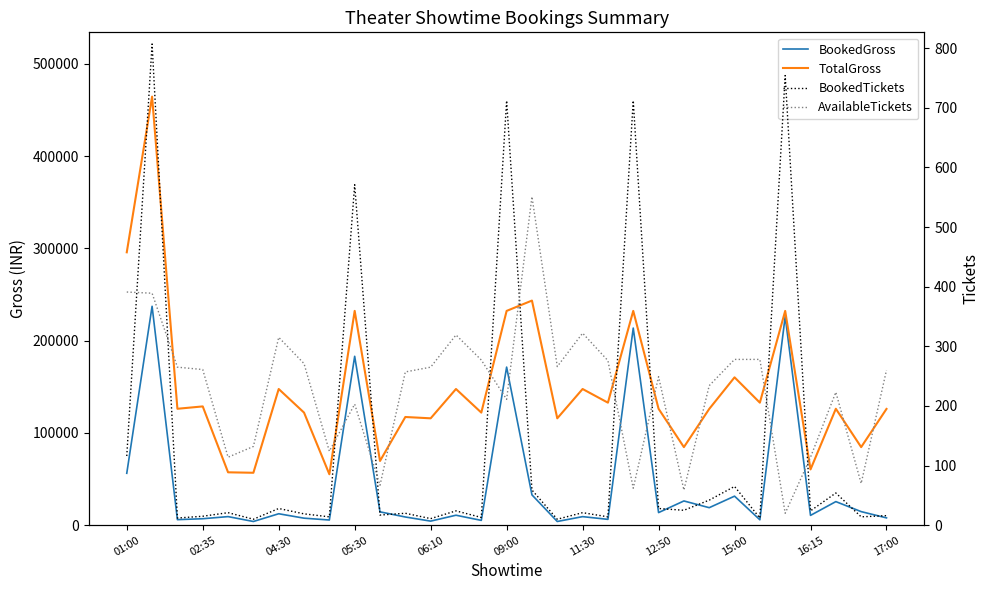

Between 13 and 14, which is larger?

13